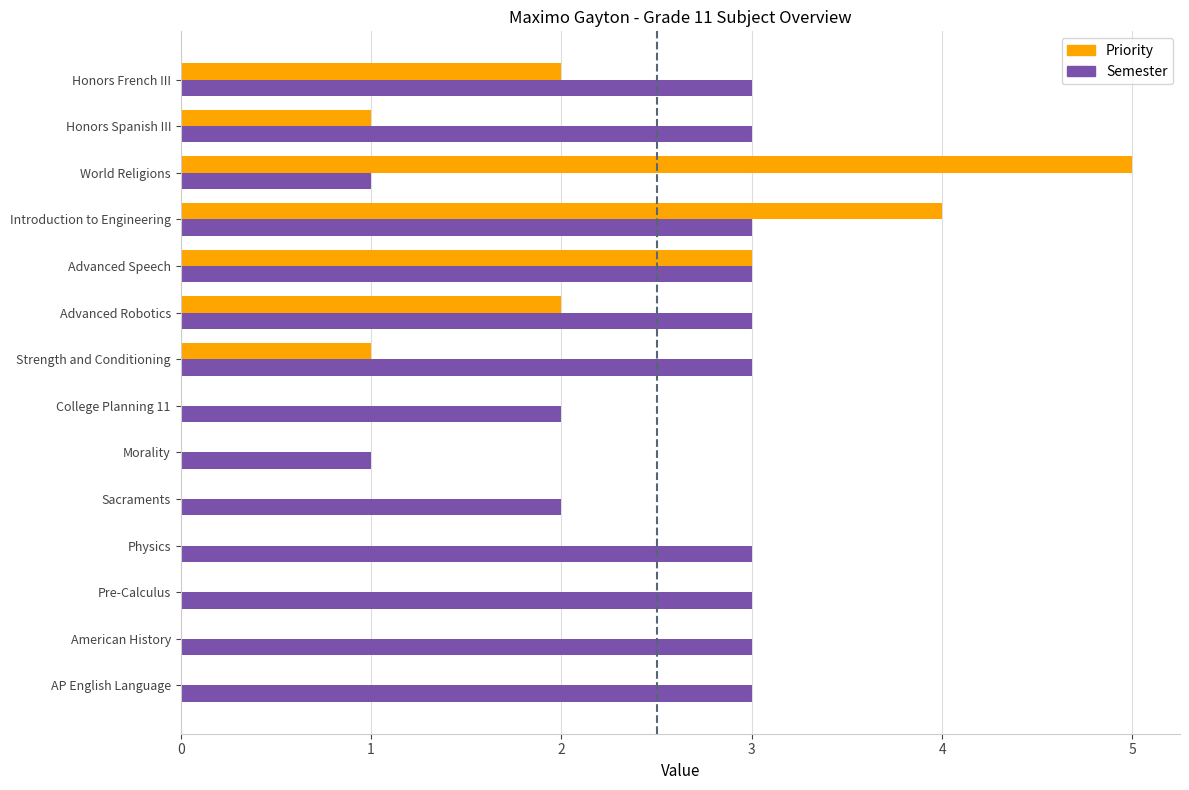

What is the difference between the maximum and minimum values in the Priority series?

5